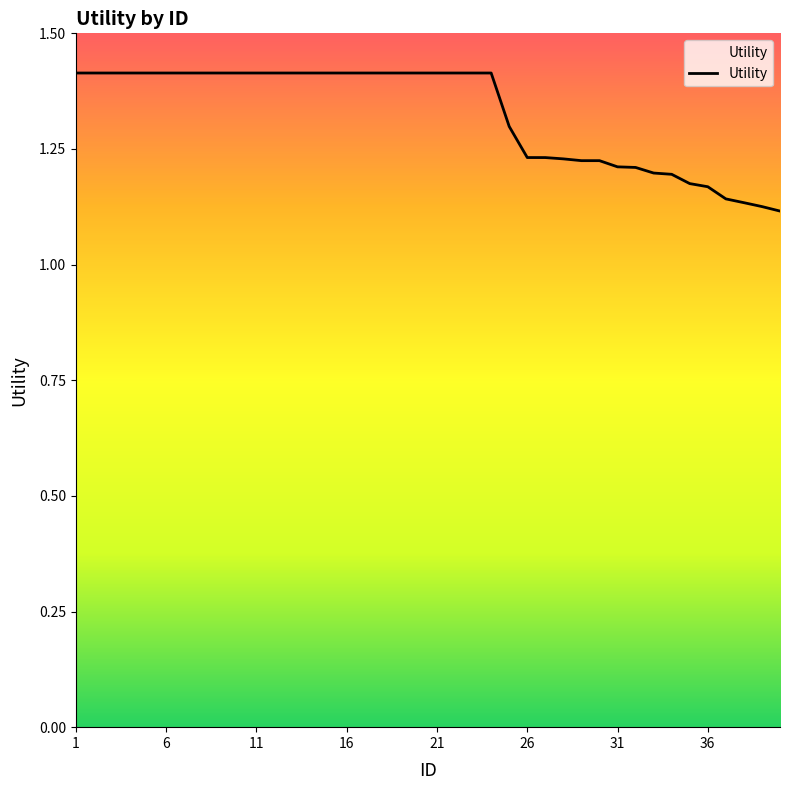

Is this an area chart (filled region under the line)?

No